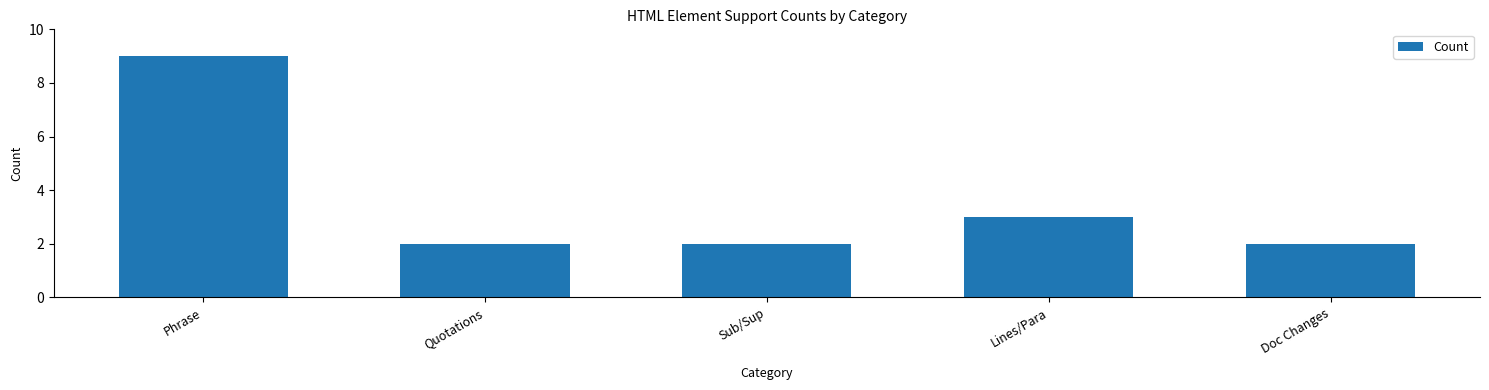

Does the chart contain any negative values?

No